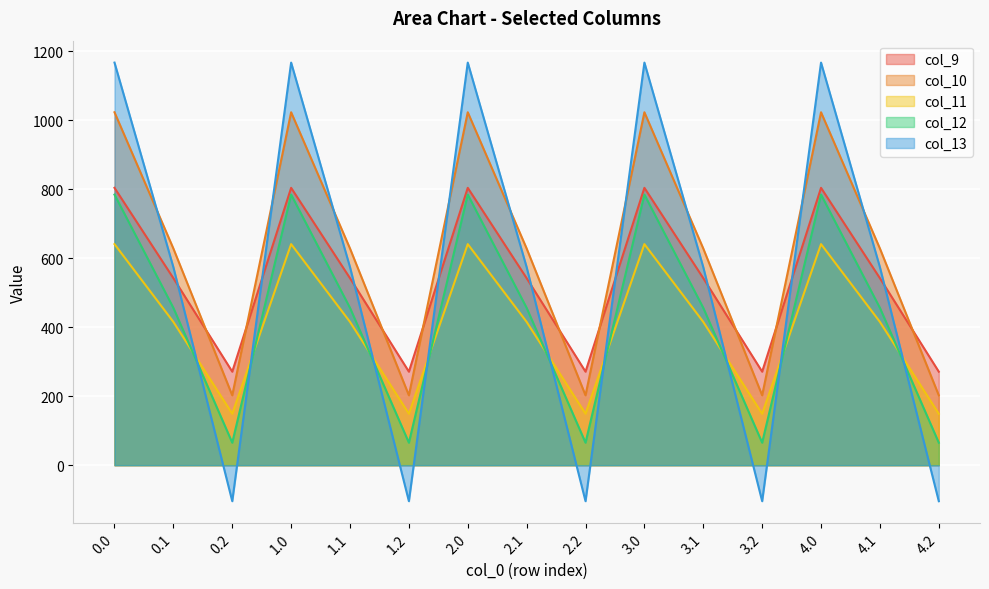

The value of col_13 at 4.0 is 1167.2. True or false?

True